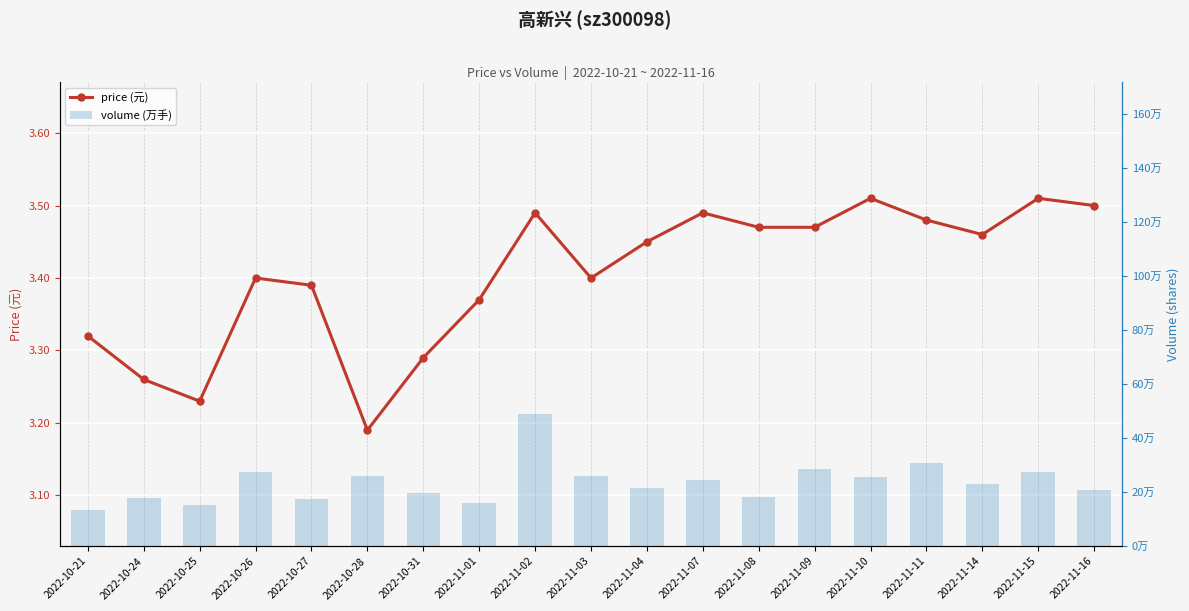

What is the sum of all volume (万手) values?

4487445.0